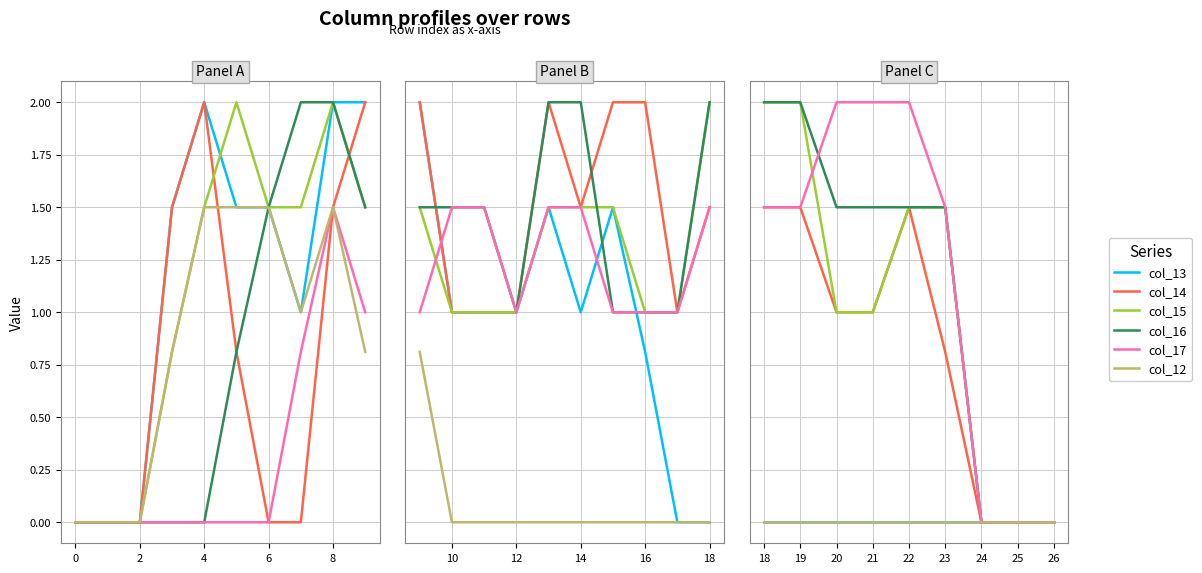

How many distinct data groups are displayed?

6